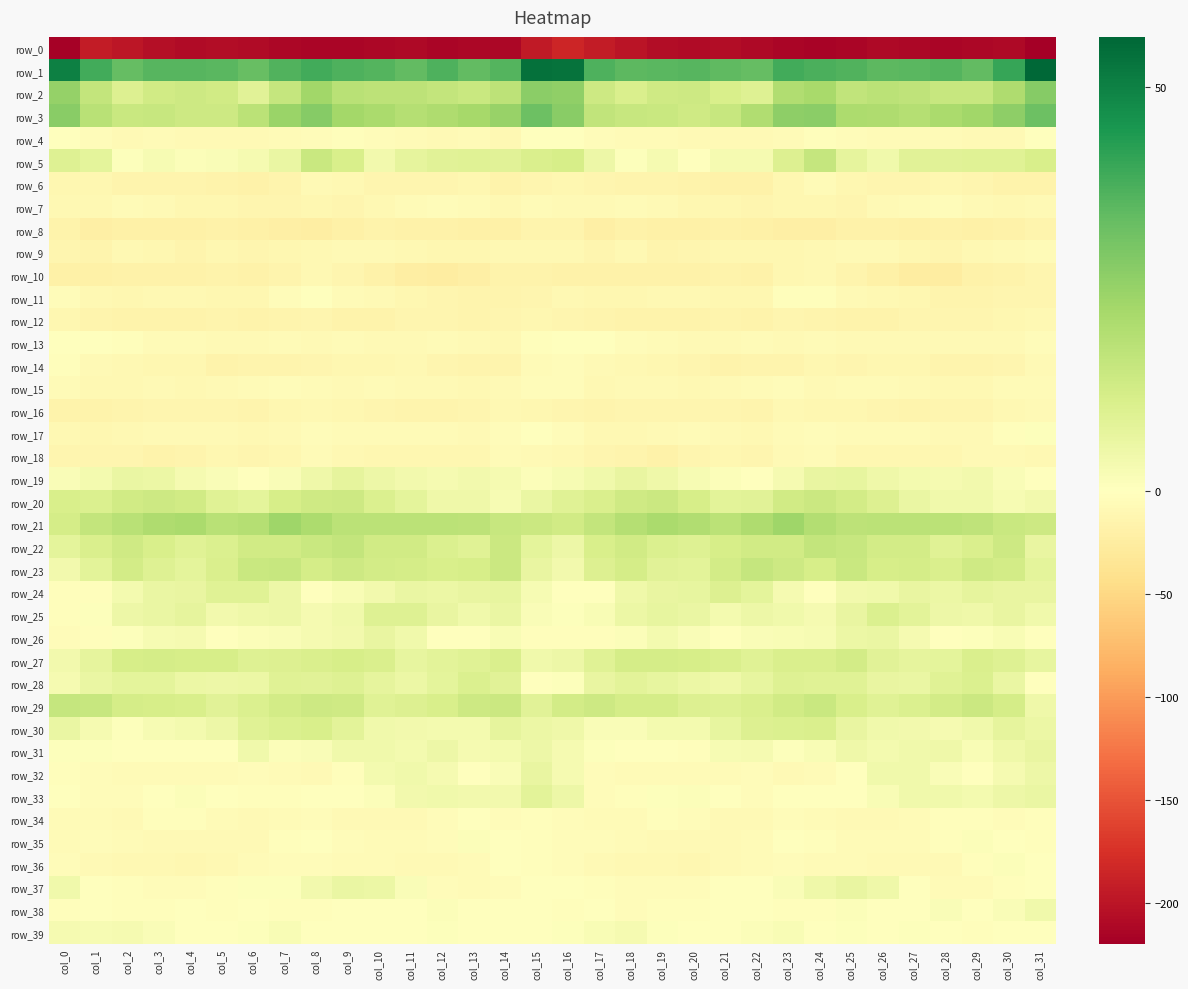

Is the value of row_16 at col_5 greater than the value of row_1 at col_2?

No